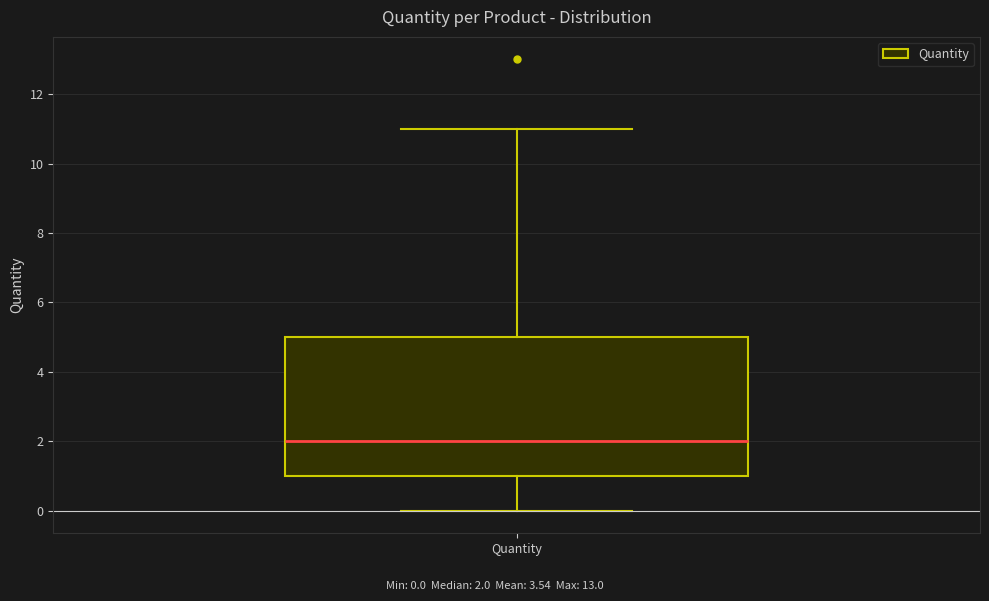

Where does the lower whisker of the box for Quantity end on the y-axis? The values are not printed on the chart, so give them approximately, as read against the axis.

0